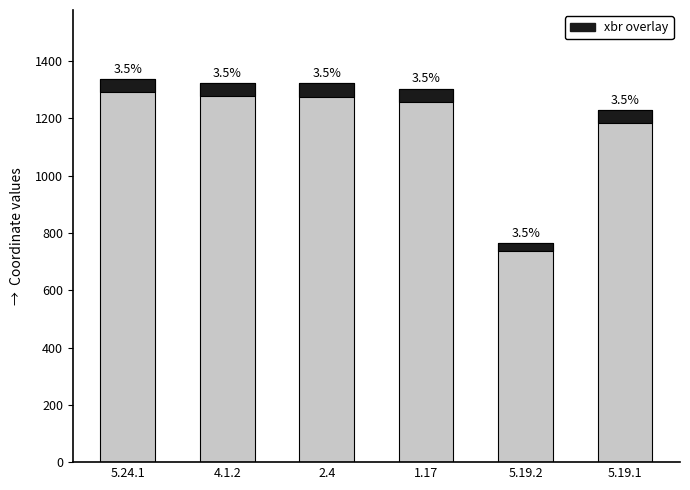

At how many categories does at least one series exceed 209?

6